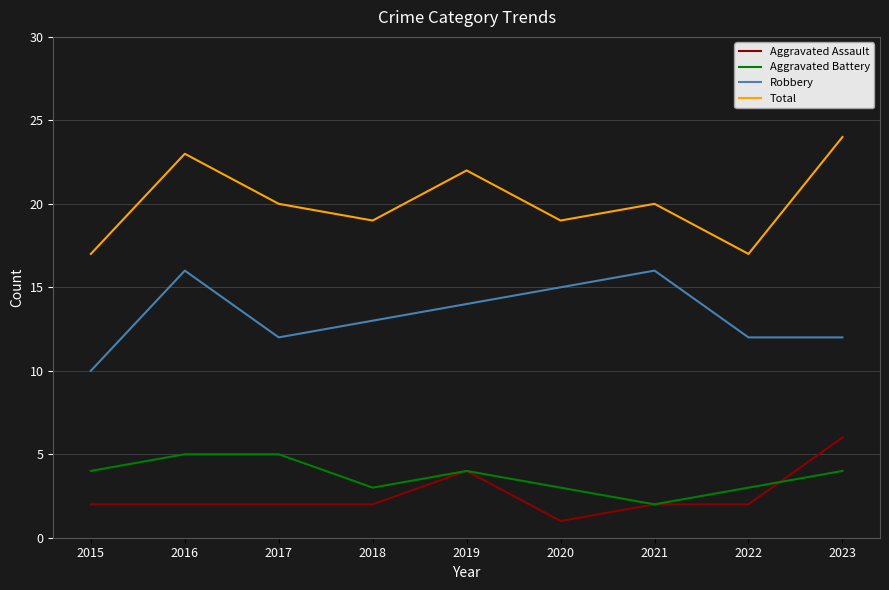

What is the total value across all series at 2016?

46